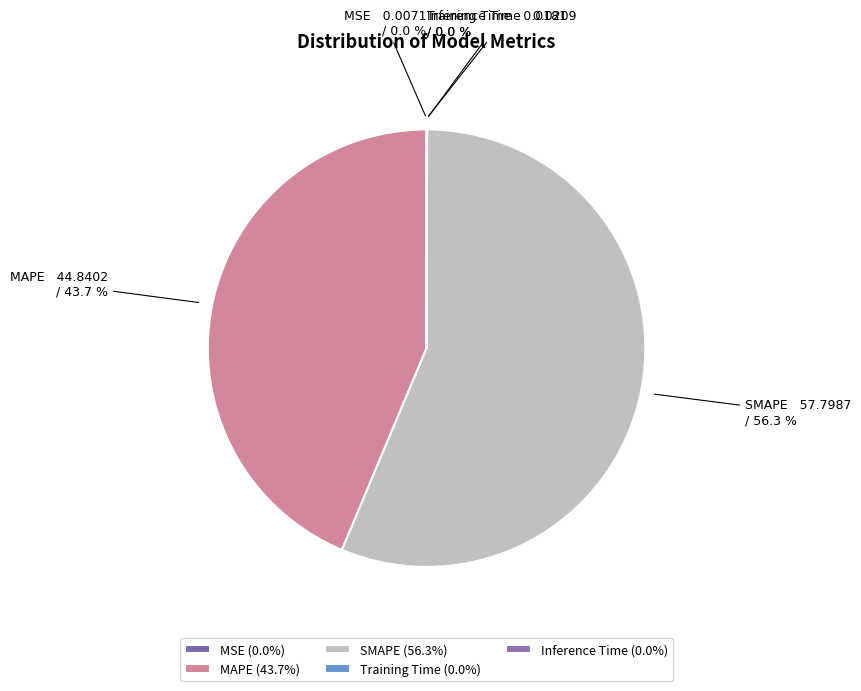

Combined, do SMAPE and MAPE account for over 50%?

Yes